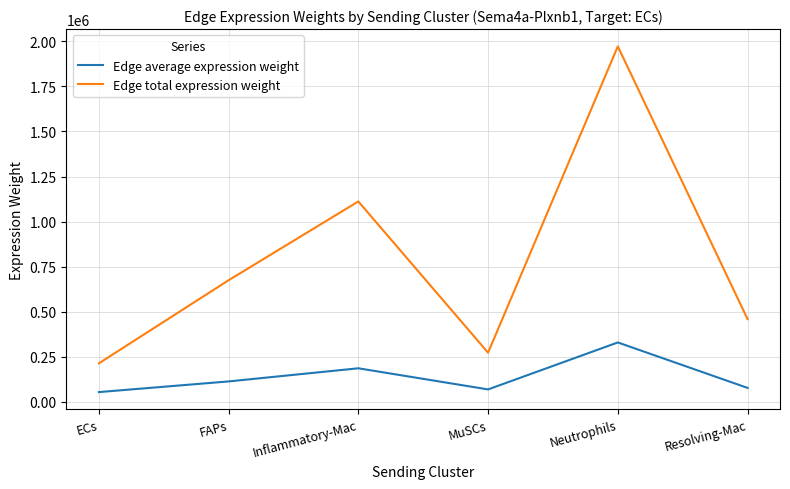

What is the total value across all series at Resolving-Mac?

534675.7